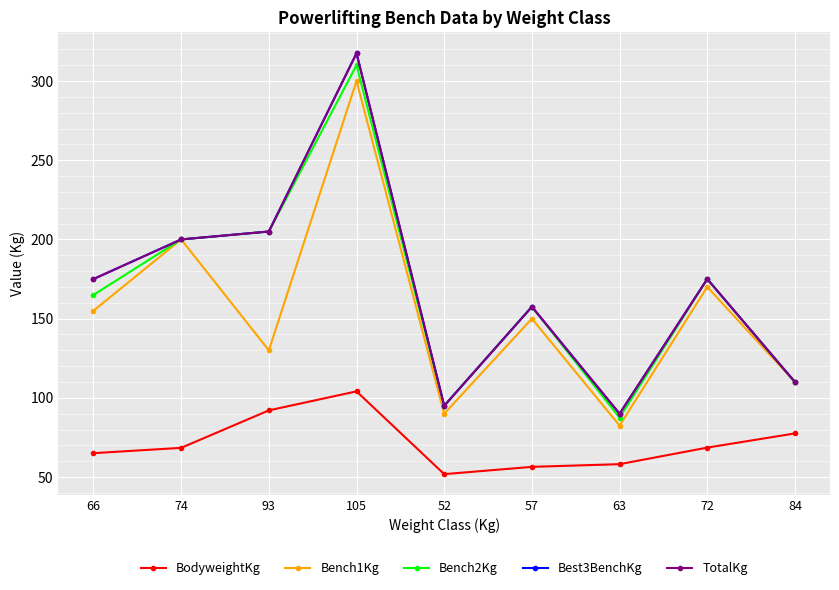

Where is Bench1Kg nearest to the value 191?

74